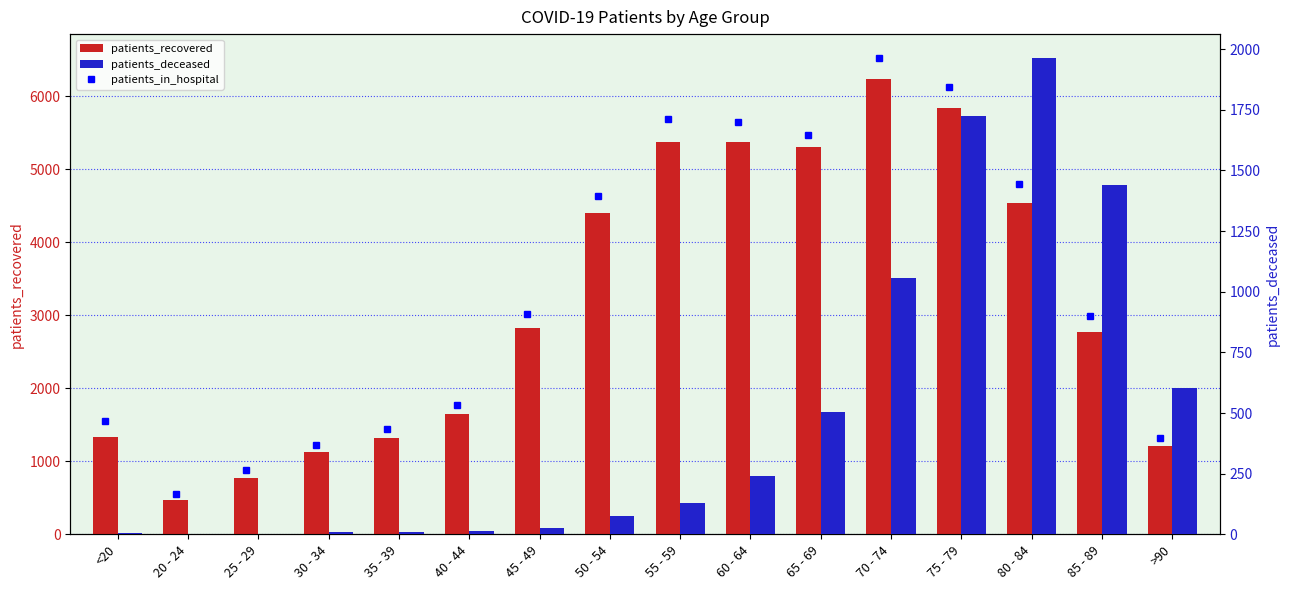

Which series has the largest range (max minus min)?

patients_recovered